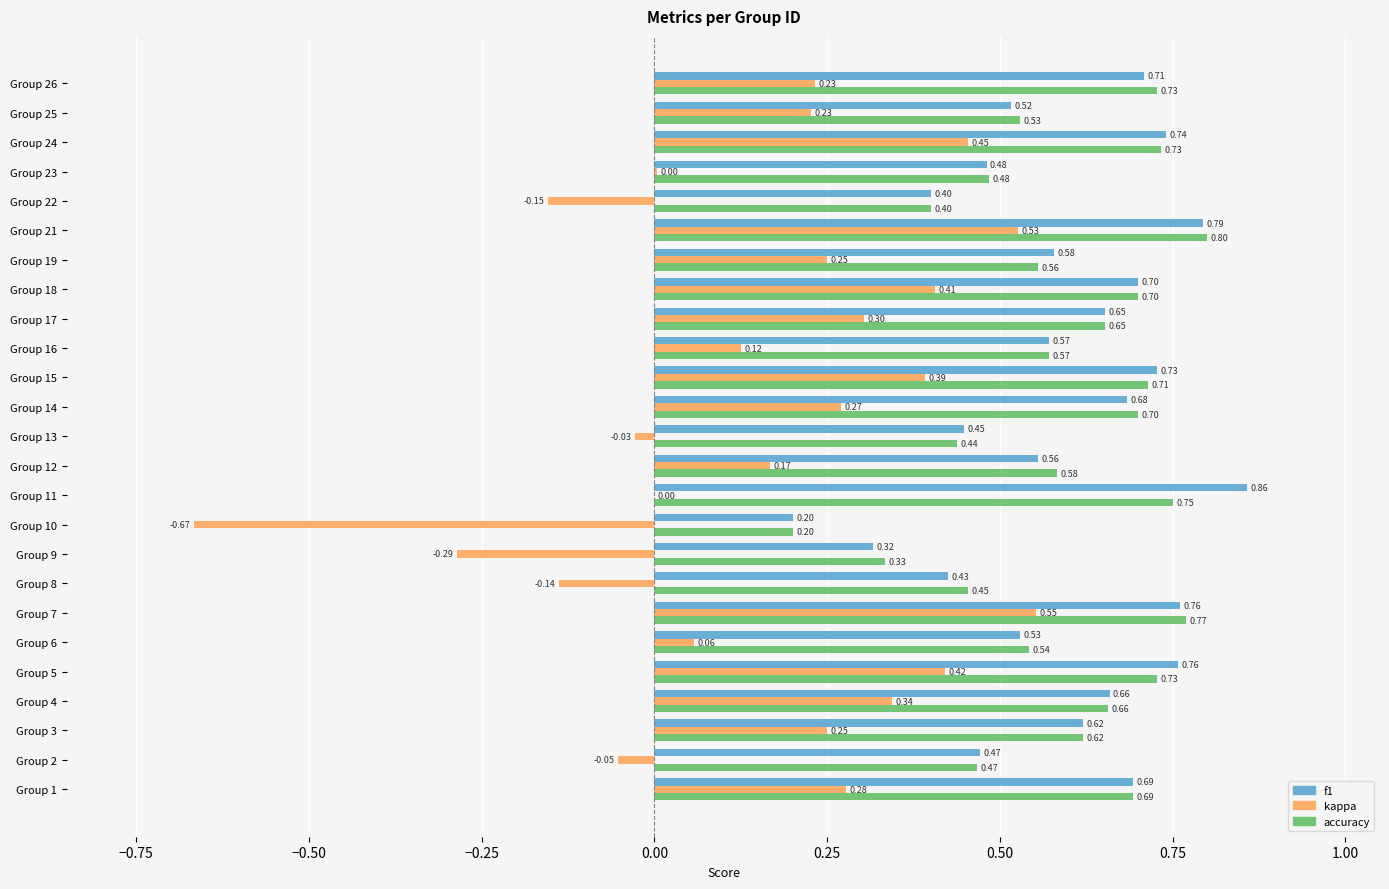

What is the sum of all accuracy values?

14.8